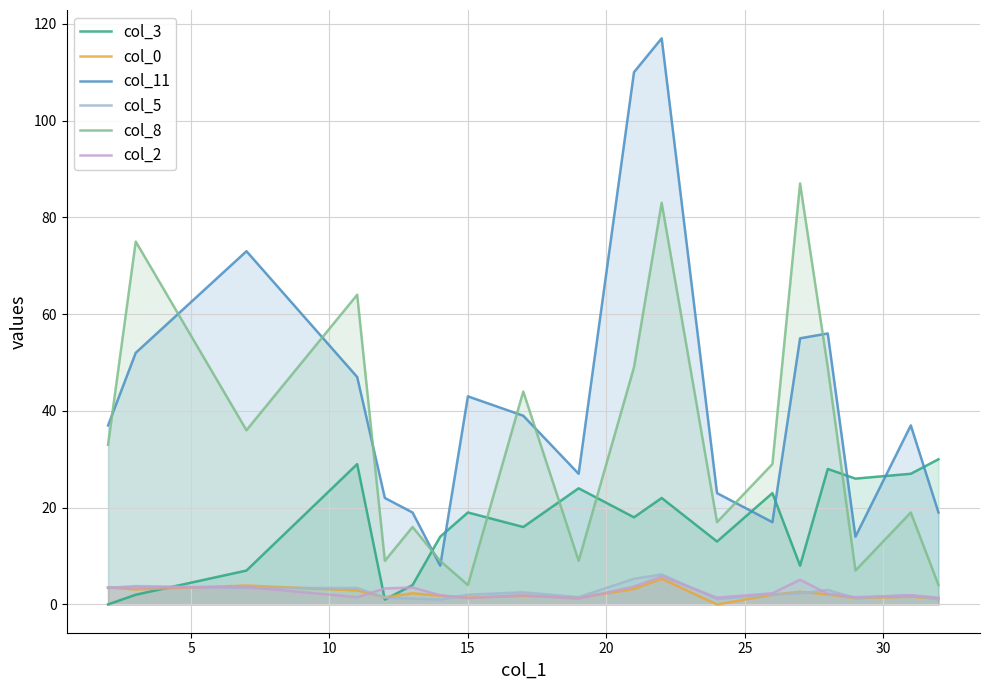

True or false: col_11 and col_5 intersect in this chart.

False